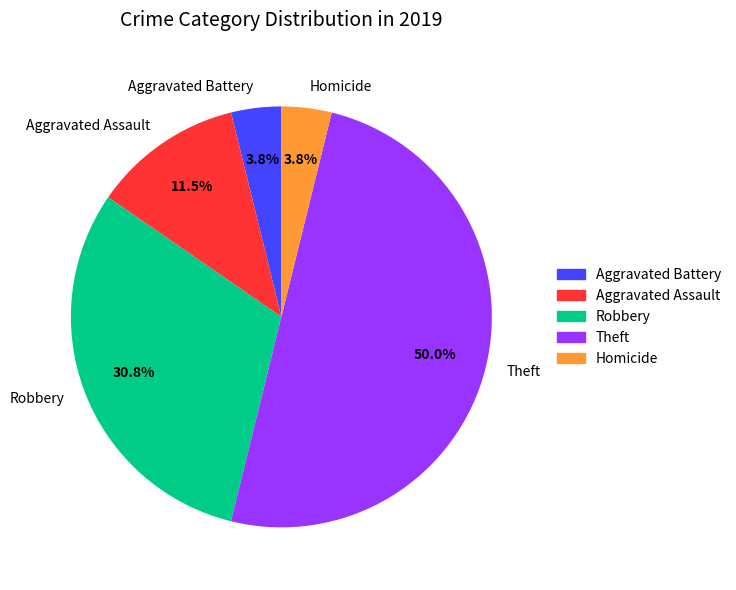

Combined, do Homicide and Aggravated Battery account for over 50%?

No